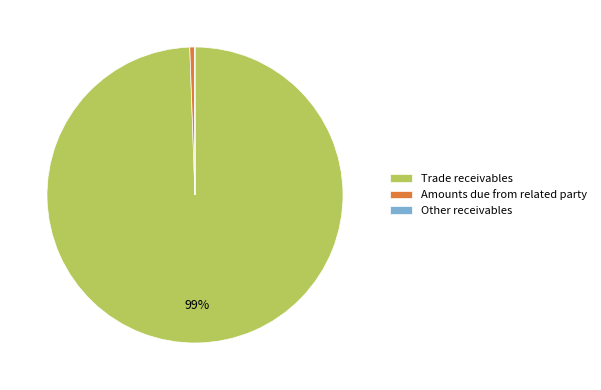

Does Trade receivables account for over 50% of the chart?

Yes